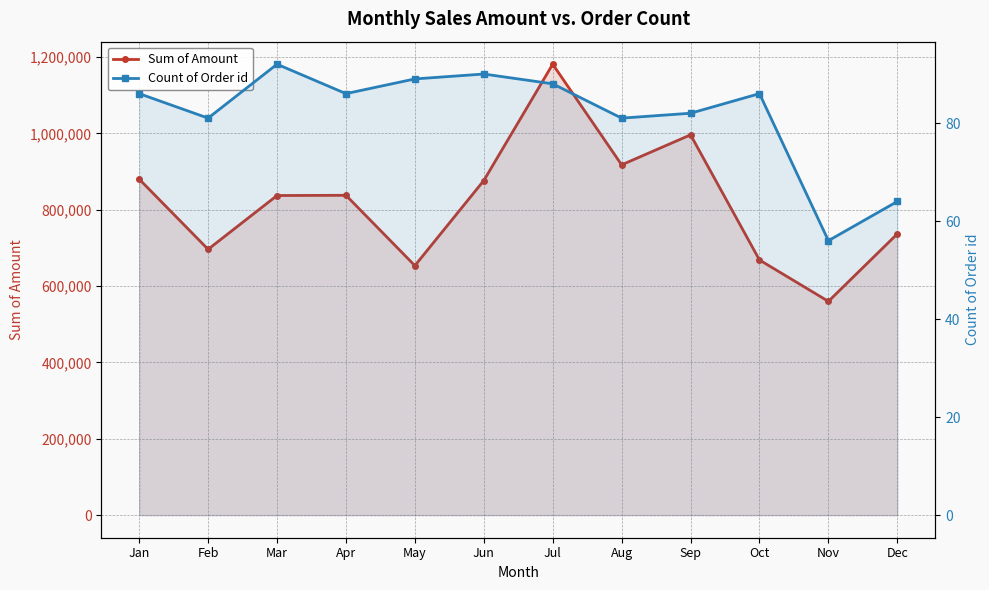

What is the difference between the maximum and minimum values in the Sum of Amount series?

621200